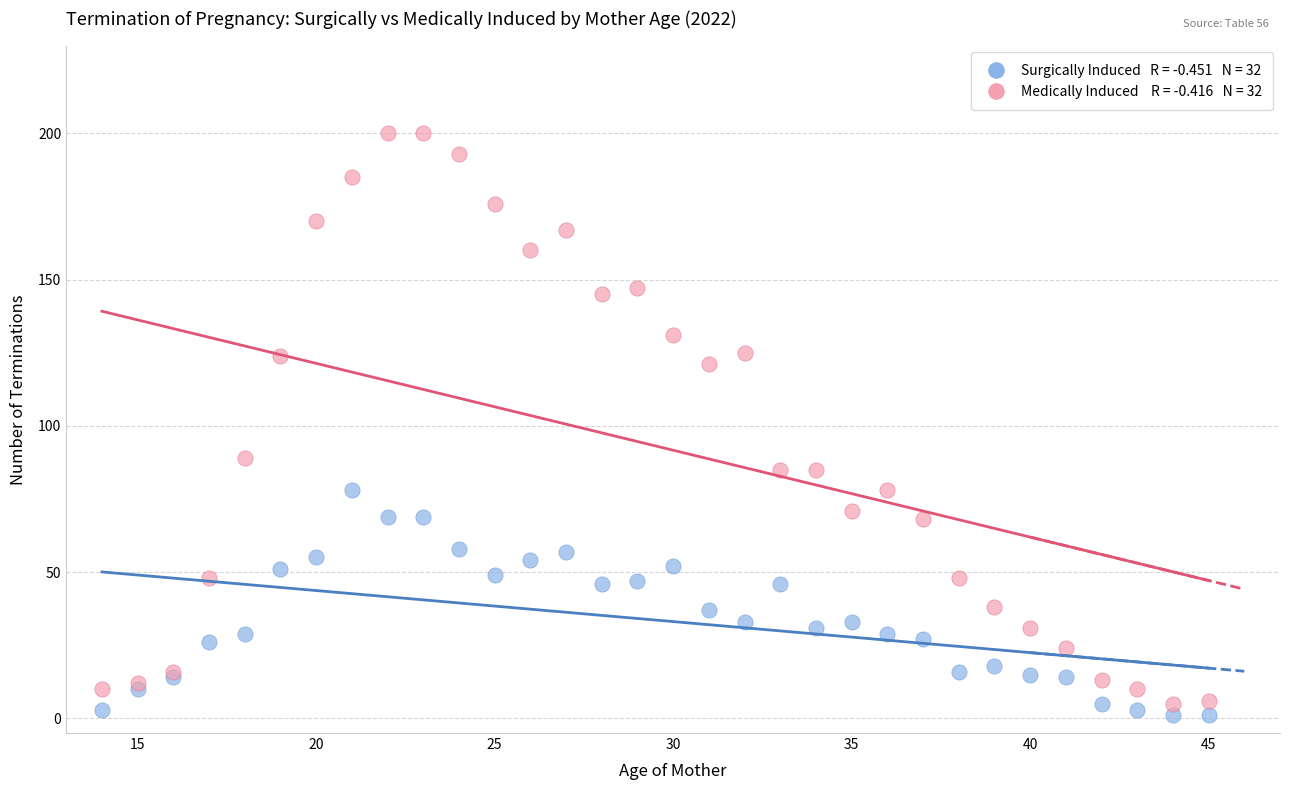

Across all series, what Y value is closest to 100?

89